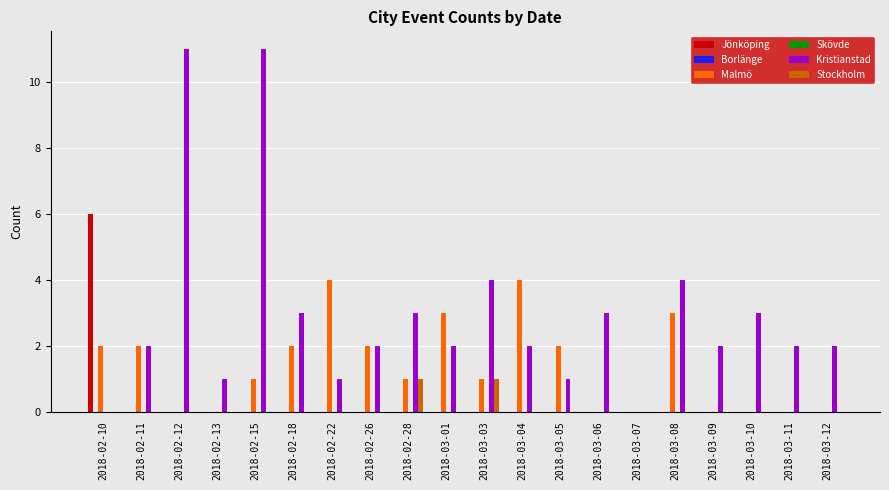

Reading right to left, list all the values displayed in this chart.

Jönköping: 0	0	0	0	0	0	0	0	0	0	0	0	0	0	0	0	0	0	0	6
Borlänge: 0	0	0	0	0	0	0	0	0	0	0	0	0	0	0	0	0	0	0	0
Malmö: 0	0	0	0	3	0	0	2	4	1	3	1	2	4	2	1	0	0	2	2
Skövde: 0	0	0	0	0	0	0	0	0	0	0	0	0	0	0	0	0	0	0	0
Kristianstad: 2	2	3	2	4	0	3	1	2	4	2	3	2	1	3	11	1	11	2	0
Stockholm: 0	0	0	0	0	0	0	0	0	1	0	1	0	0	0	0	0	0	0	0